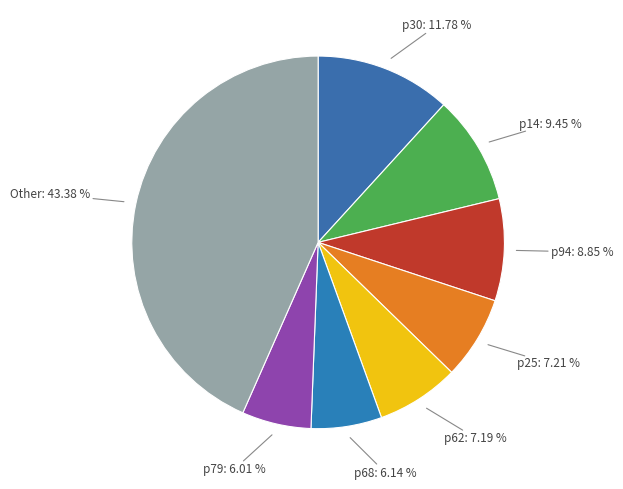

Is there a majority slice in this chart?

No